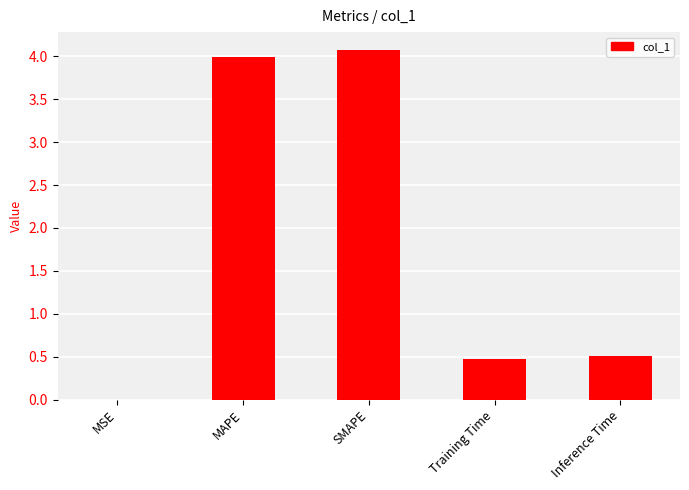

What is the change in value from MAPE to Inference Time?

-3.5